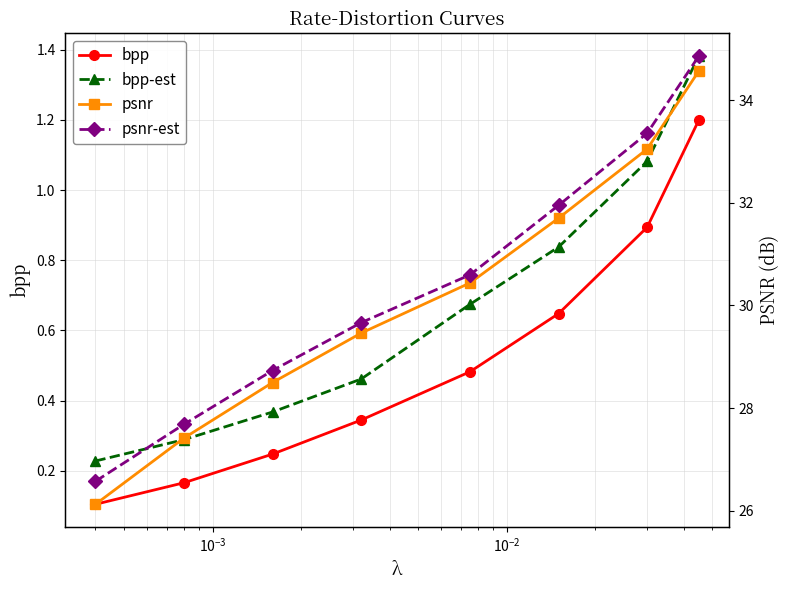

Reading left to right, transcribe all the data shown in this chart.

bpp: 0.1	0.2	0.2	0.3	0.5	0.6	0.9	1.2
bpp-est: 0.2	0.3	0.4	0.5	0.7	0.8	1.1	1.4
psnr: 26.1	27.4	28.5	29.5	30.4	31.7	33.0	34.6
psnr-est: 26.6	27.7	28.7	29.7	30.6	32.0	33.4	34.9